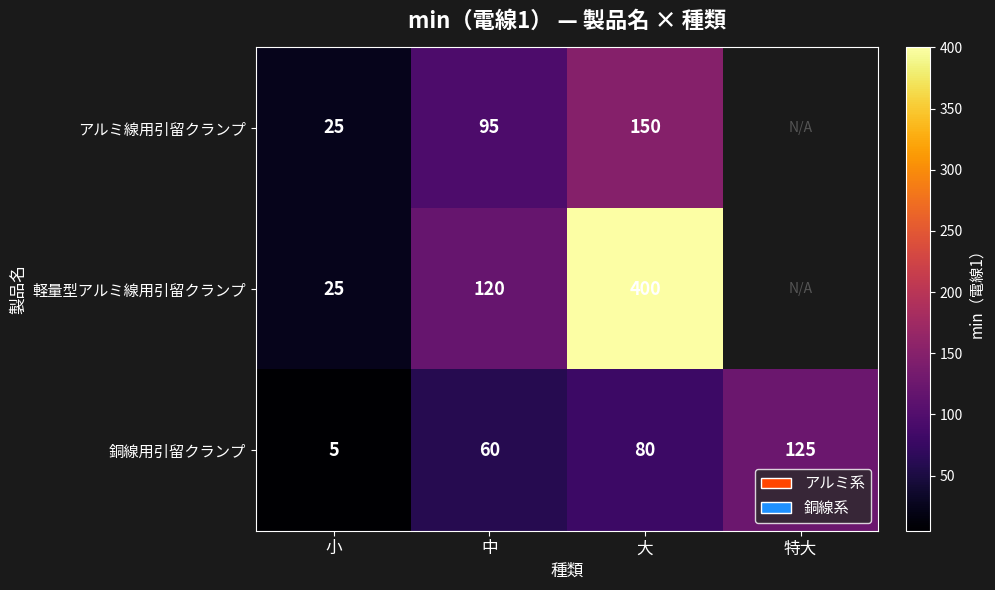

True or false: 銅線用引留クランプ has a value of 5 at 小.

True